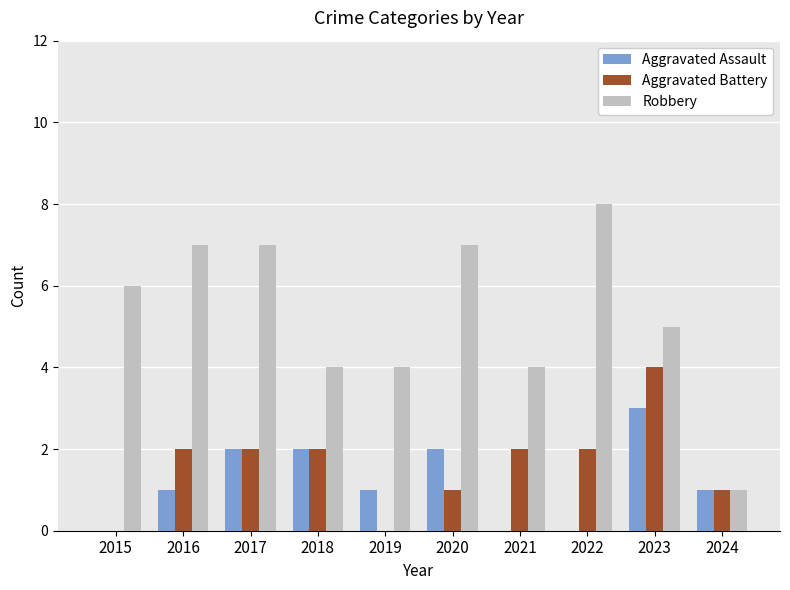

At which category is the sum across all series the highest?

2023